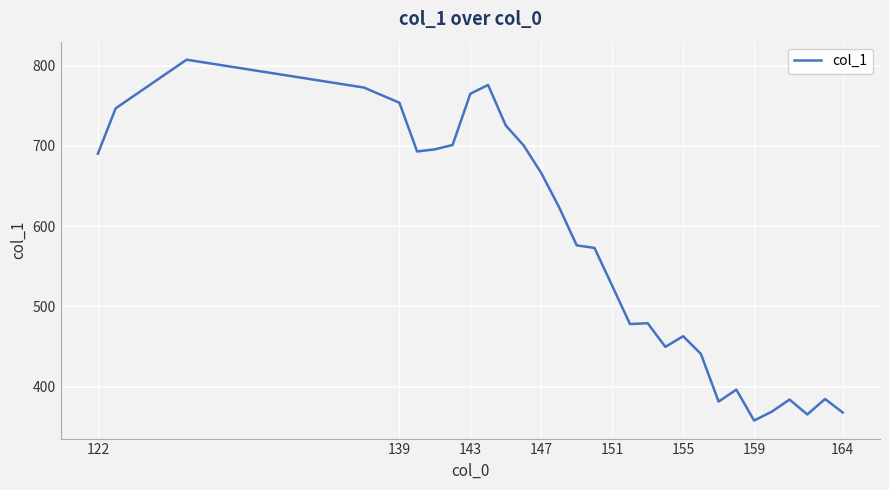

How many series are shown in this chart?

1